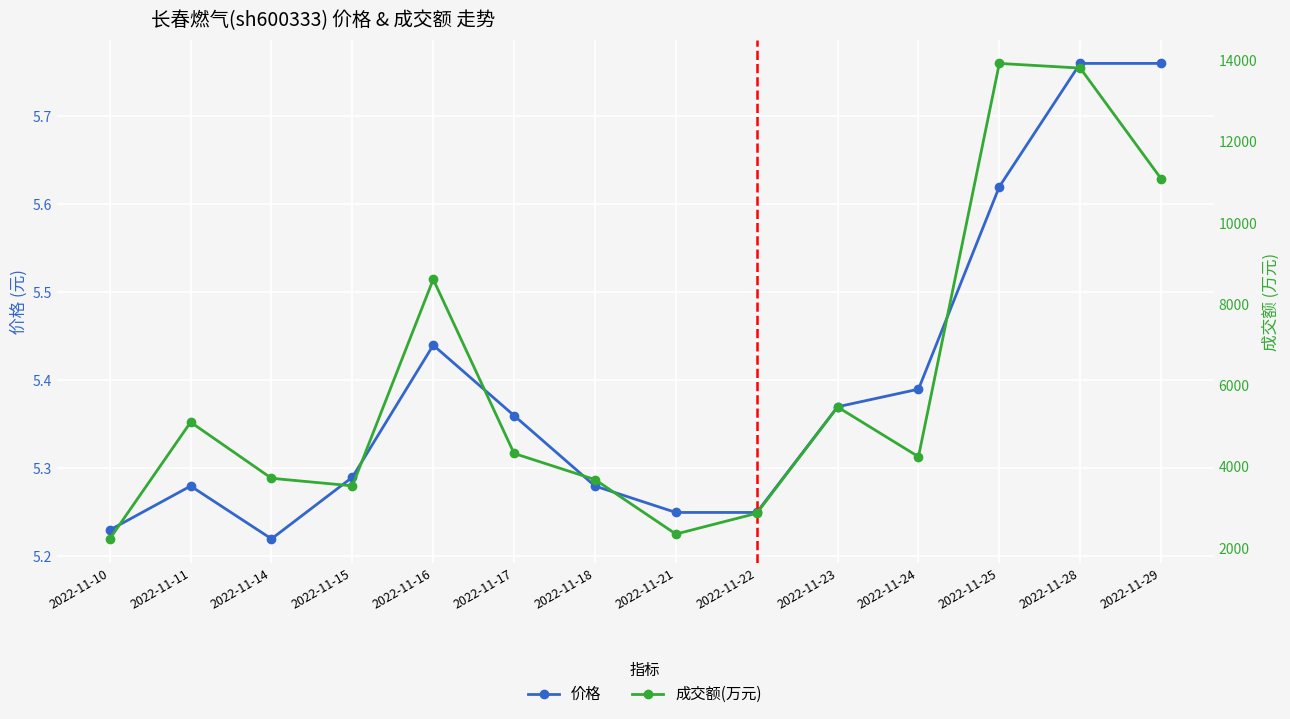

At how many categories does at least one series exceed 8457?

4